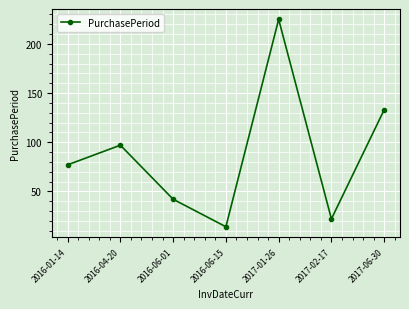

How many categories are shown in the chart?

7